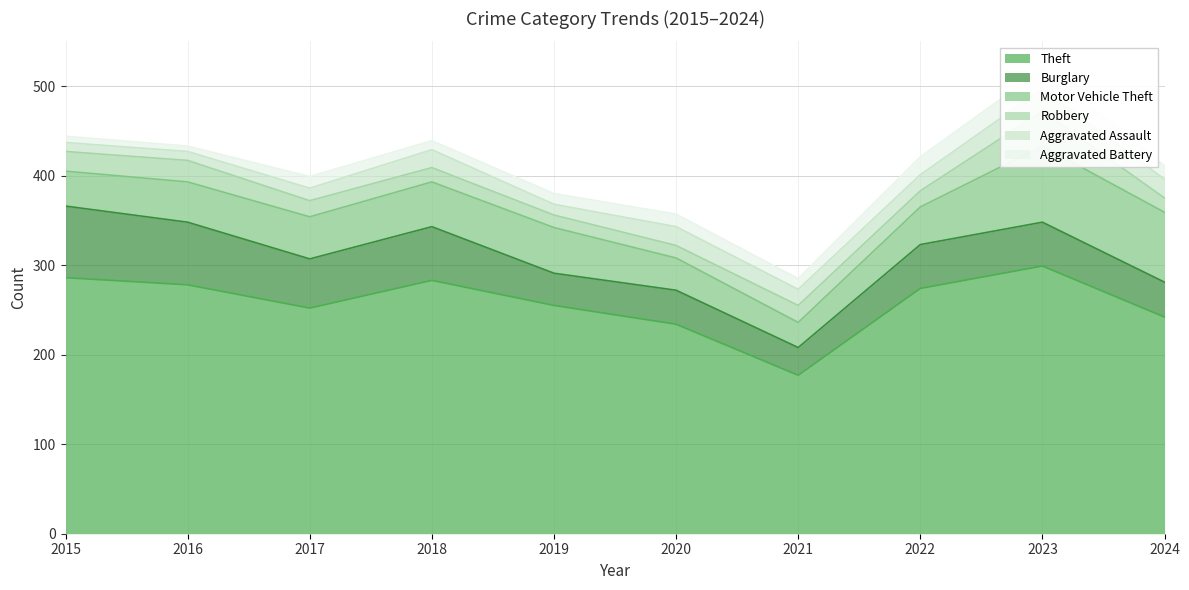

What is the value of the Theft point at the 1st from the left?

286